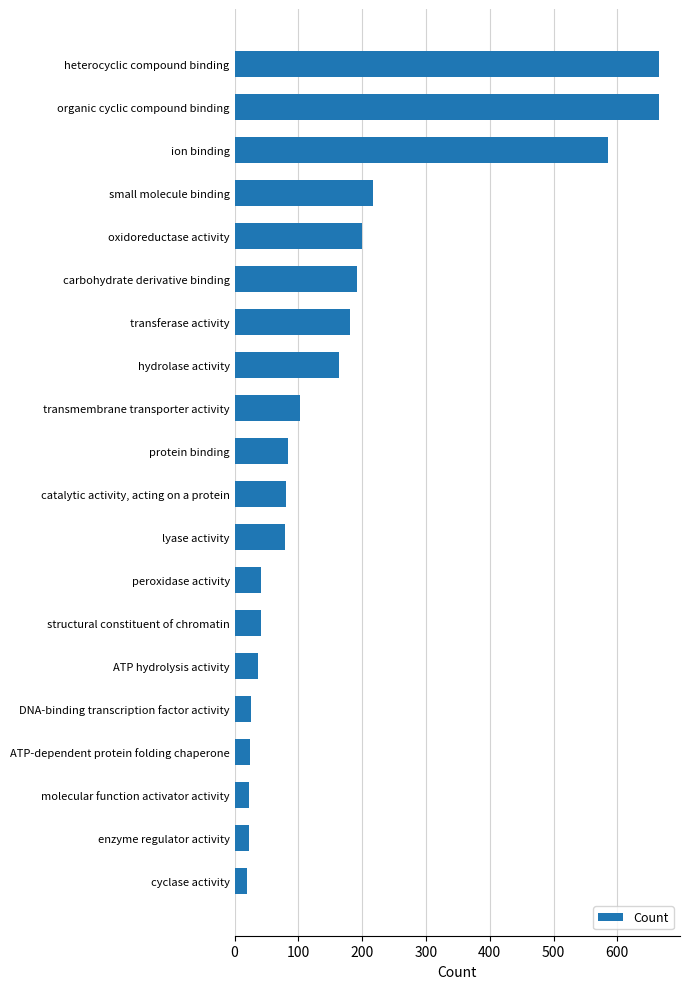

Where is the data nearest to the value 342?

small molecule binding